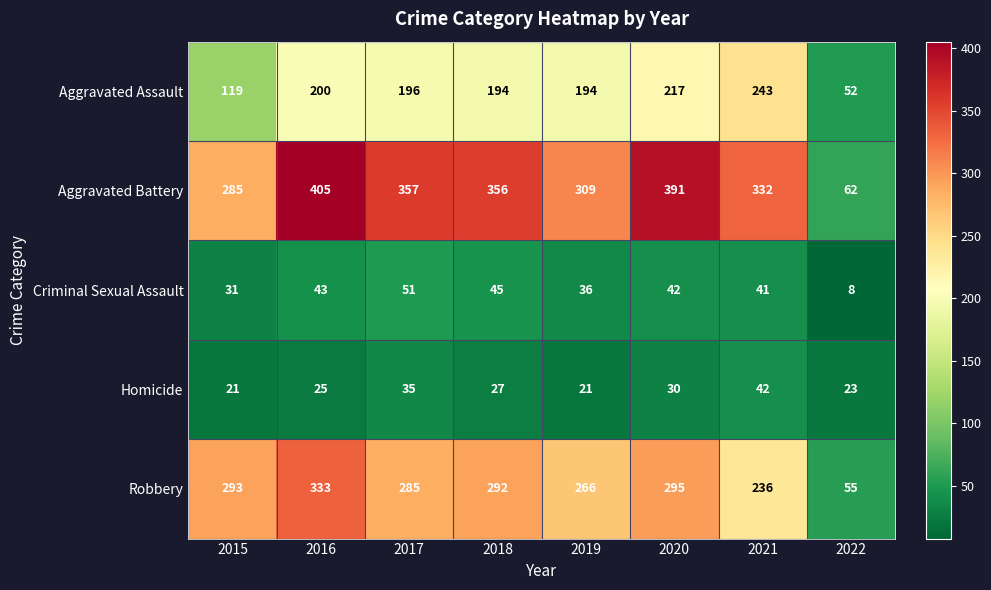

At which category does the chart reach its peak across all series?

2016